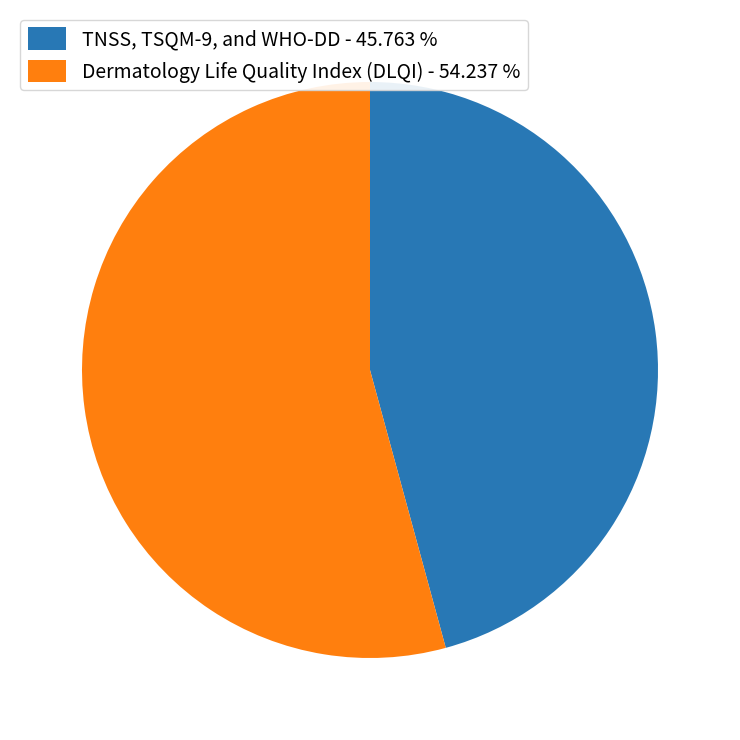

Rank the categories by value from lowest to highest.

TNSS, TSQM-9, and WHO-DD - 45.763 %, Dermatology Life Quality Index (DLQI) - 54.237 %